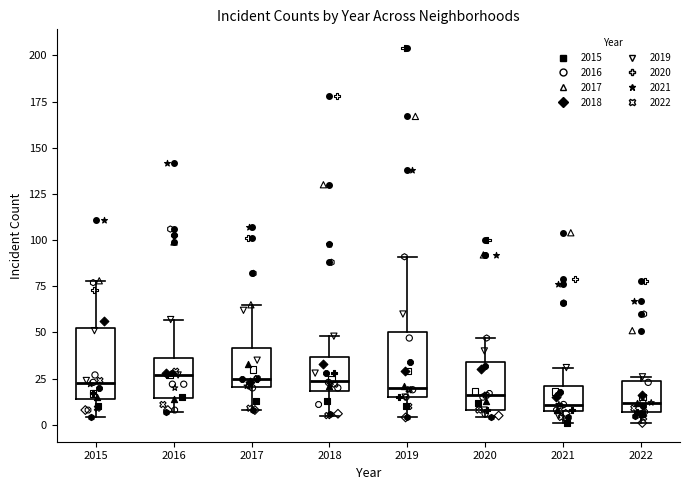

Where is the upper edge of the box at x = 2017 on the y-axis? The values are not printed on the chart, so give them approximately, as read against the axis.

40